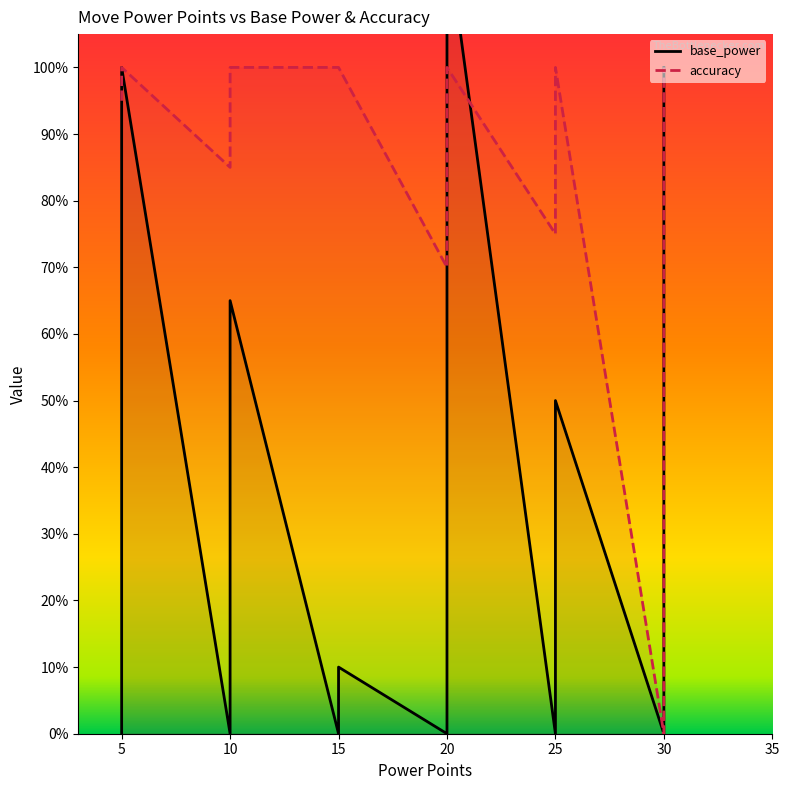

Between 15 and 20, which is larger?

20